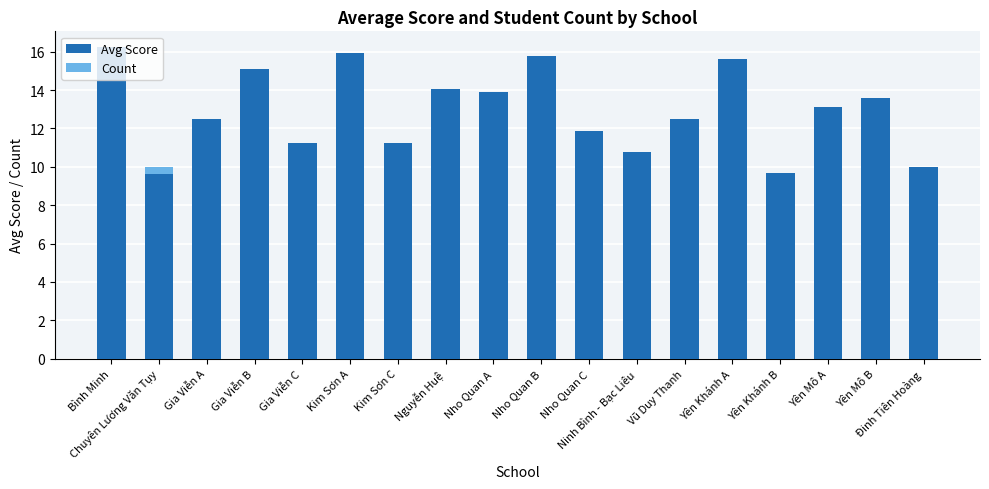

What position from the left is Nho Quan C?

11